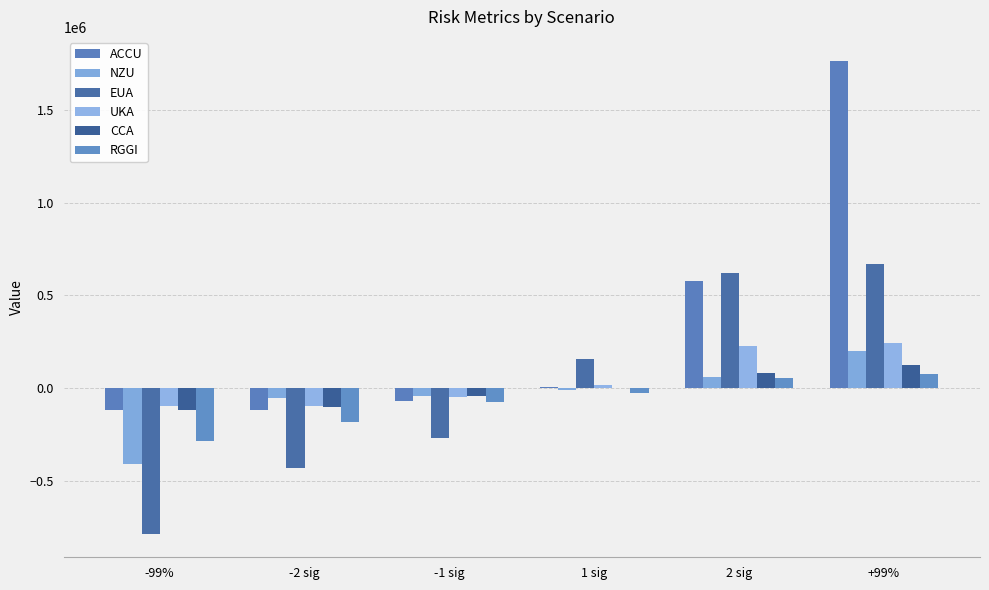

Is it true that NZU equals -43794.5 at -1 sig?

True